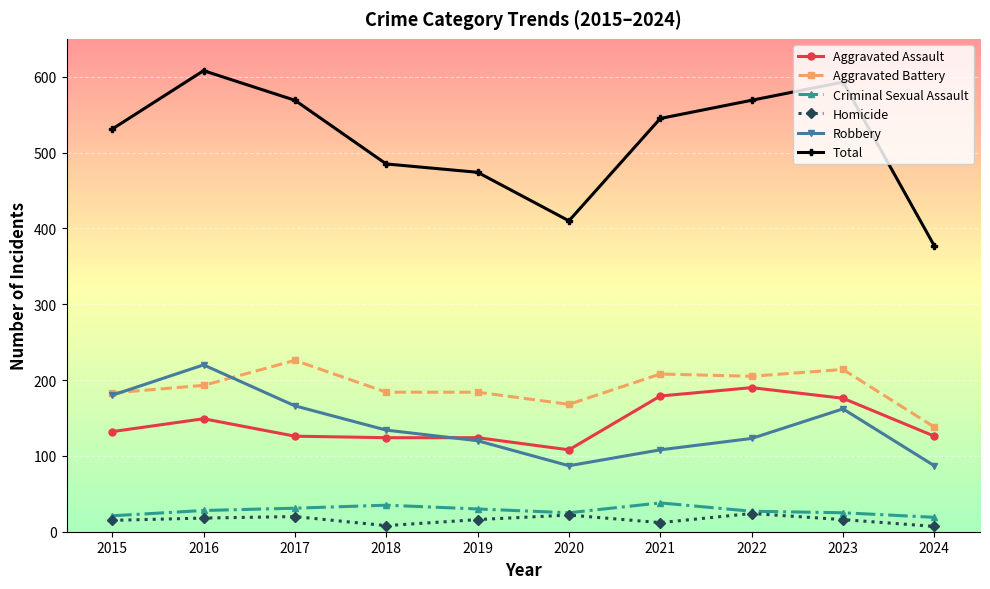

At which label is Total closest to 492?

2018